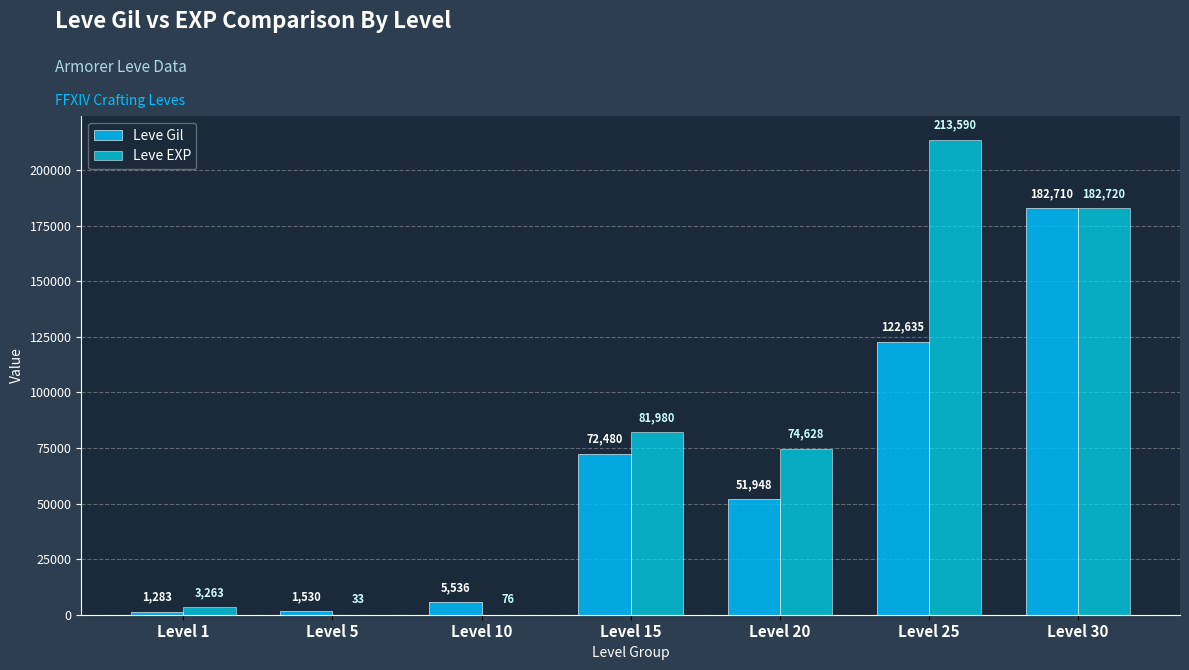

At which label does Leve EXP first exceed 74628?

Level 15